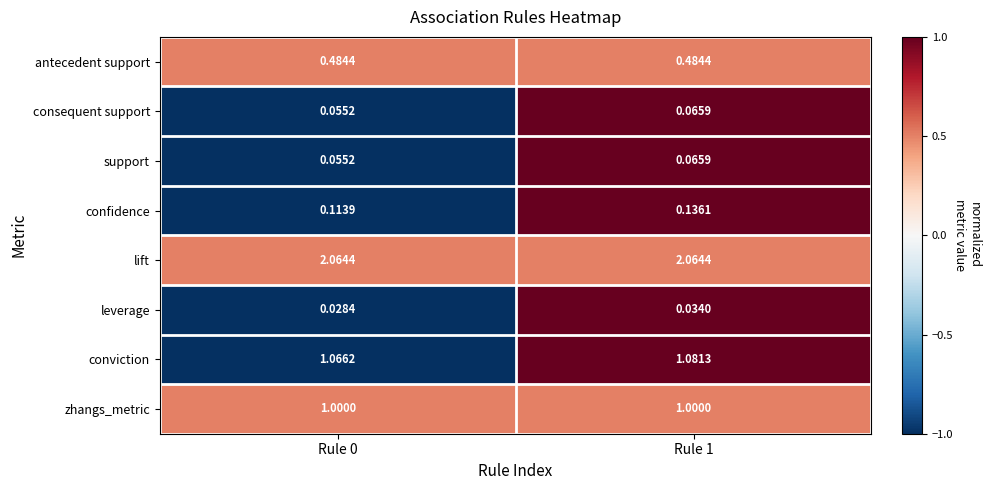

Which series has the largest range (max minus min)?

confidence